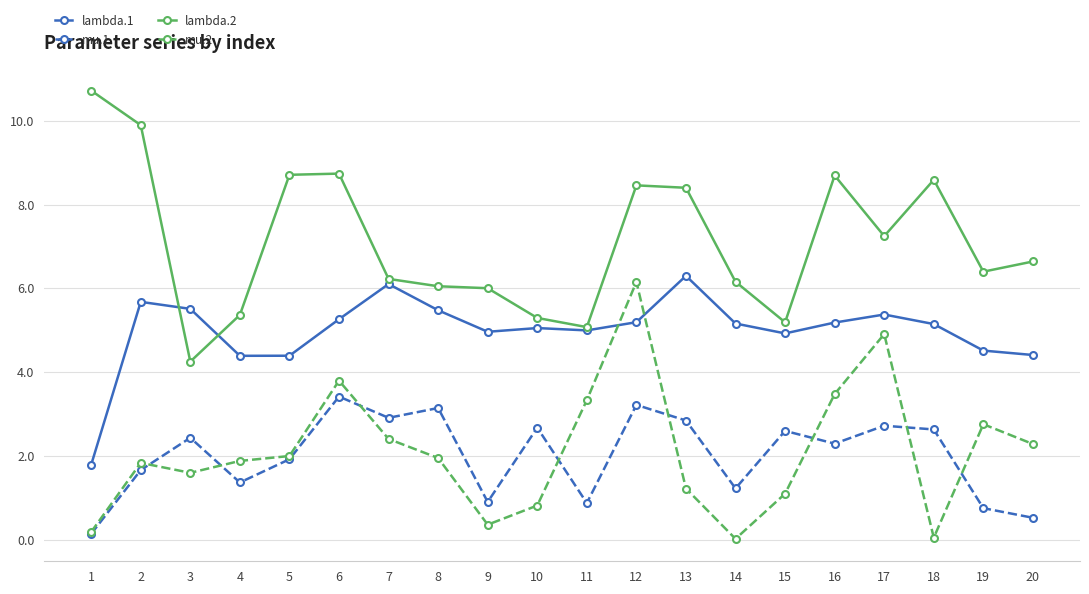

List the series in order of their peak value, highest first.

lambda.2, lambda.1, mu.2, mu.1